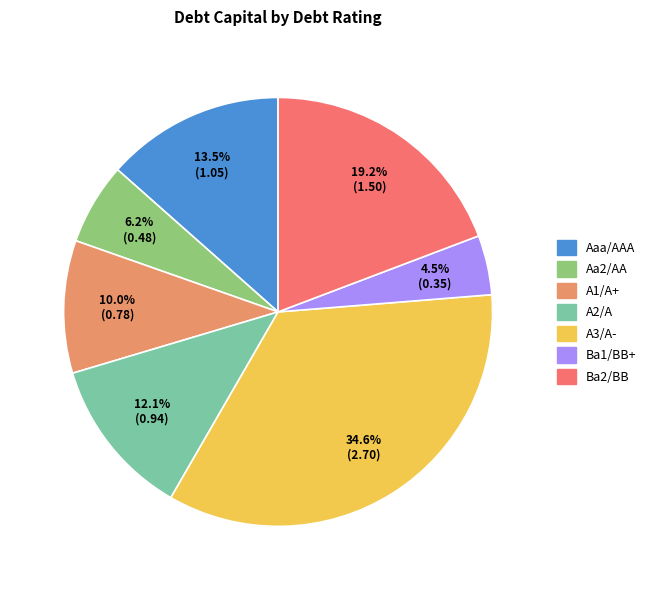

Count the number of slices in the pie.

7